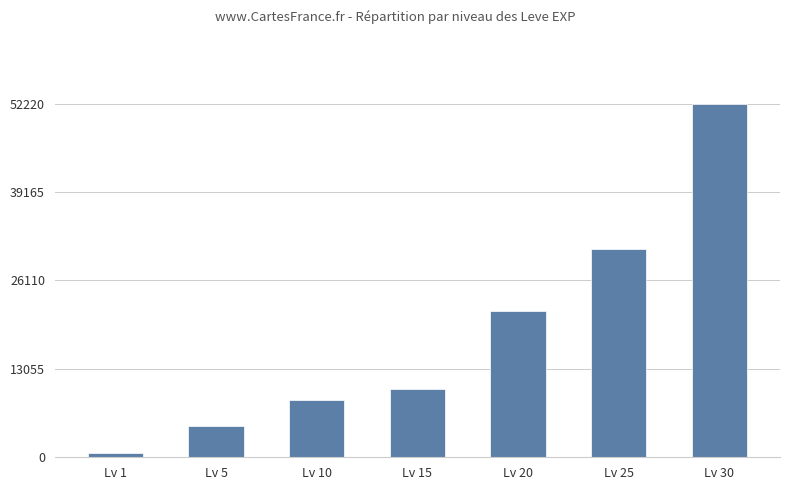

What is the maximum value shown in the chart?

52220